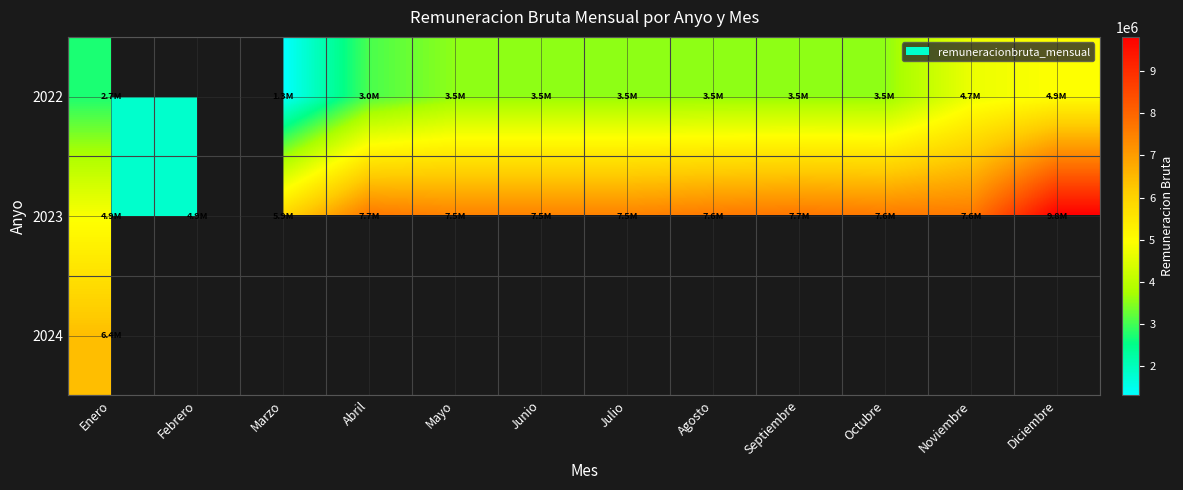

What is the difference between the maximum and minimum values in the 2023 series?

4943502.0